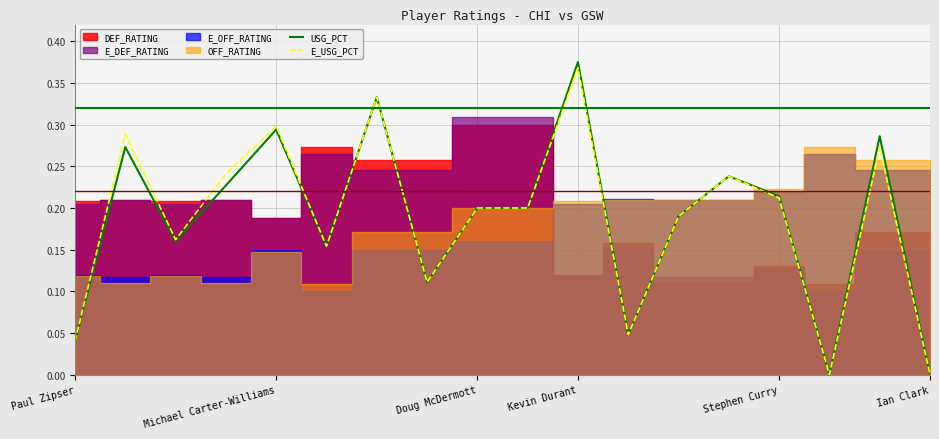

The value of USG_PCT at 9 is 0.0. True or false?

False